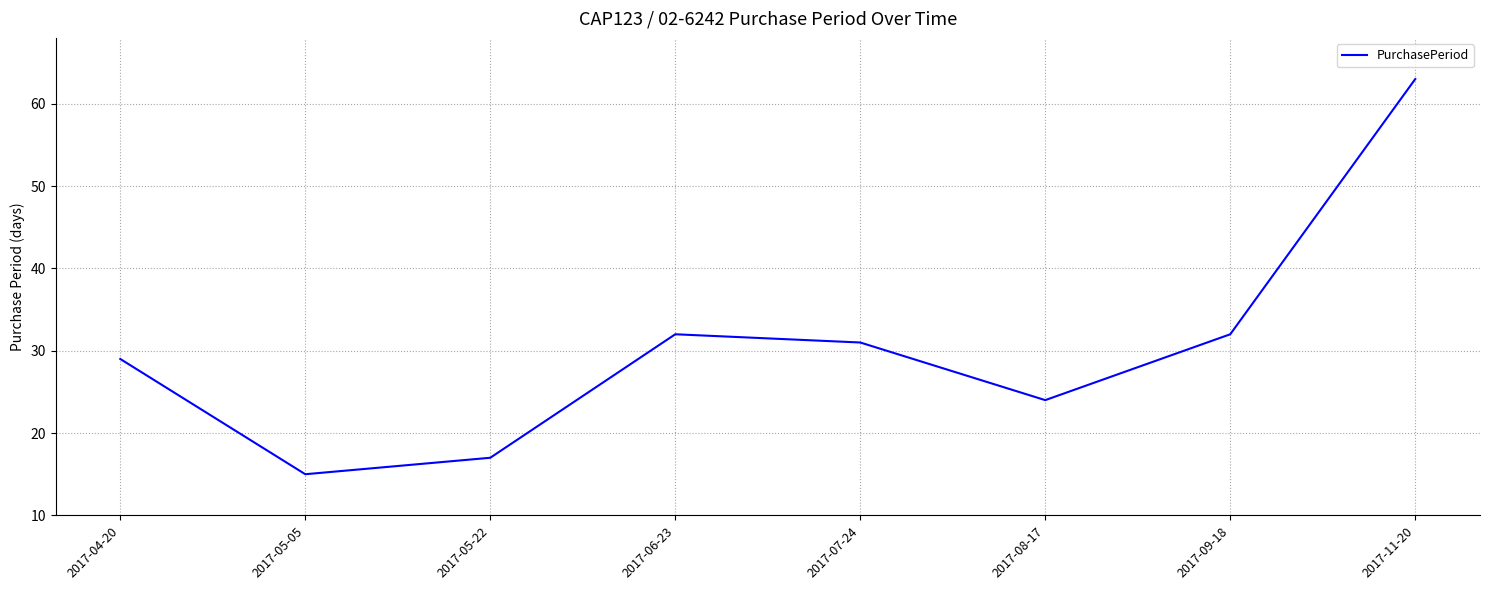

What is the sum of the values at 2017-04-20 and 2017-08-17?

53